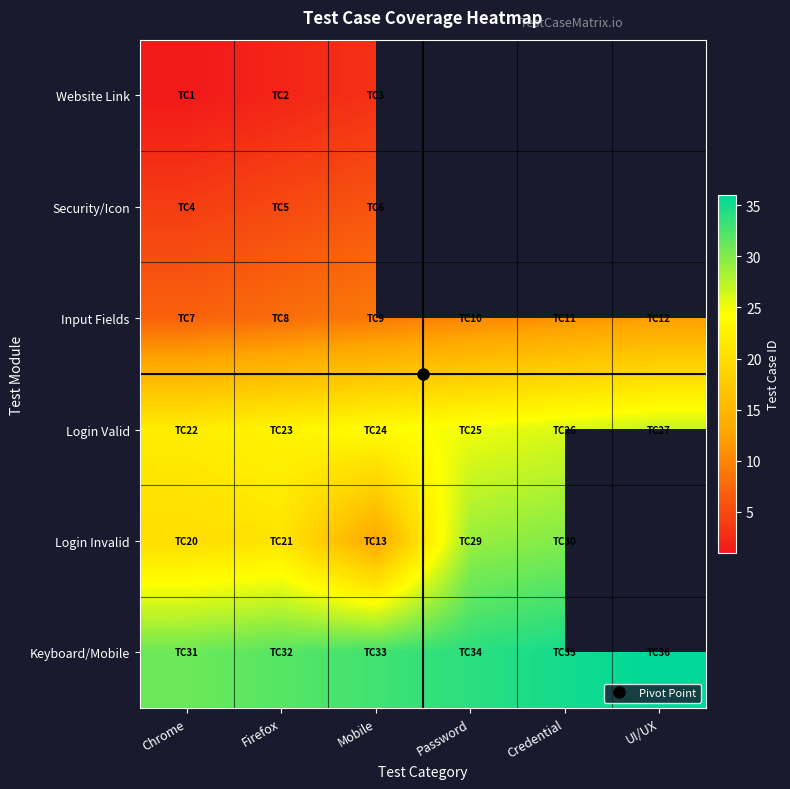

Which label corresponds to the largest value in the chart?

UI/UX